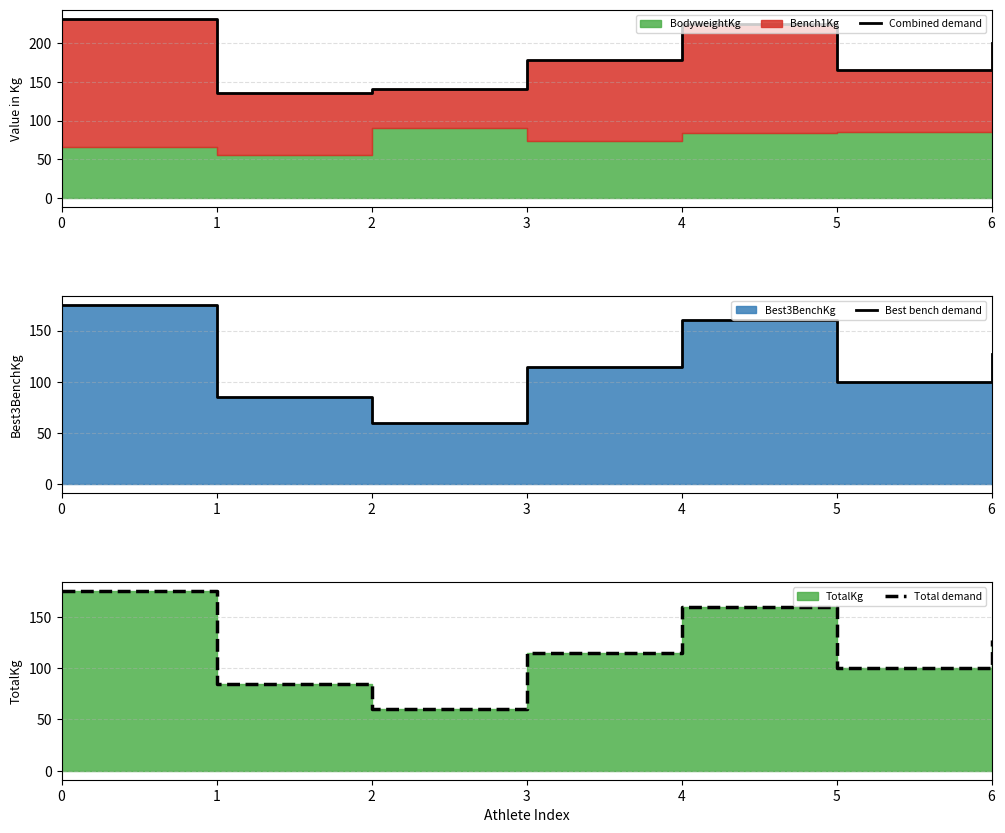

True or false: Best bench demand and Total demand intersect in this chart.

False